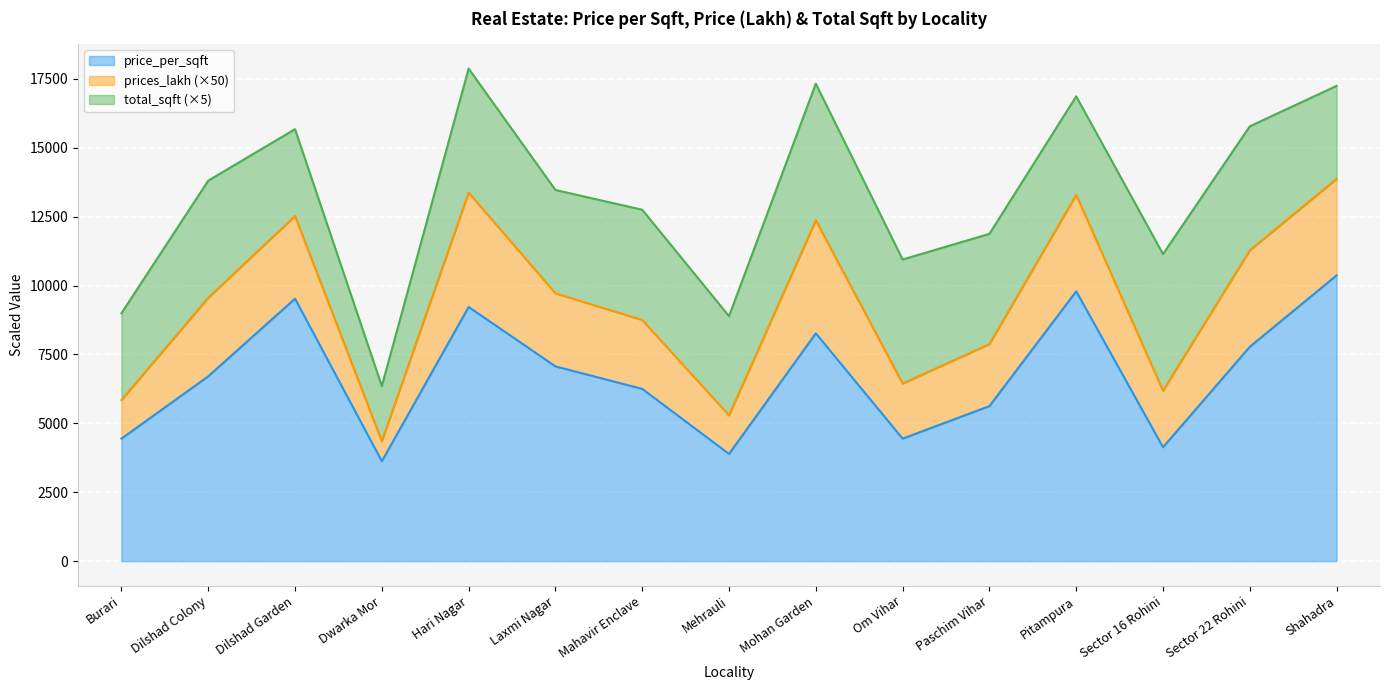

What is the label of the 10th point from the left?

Om Vihar